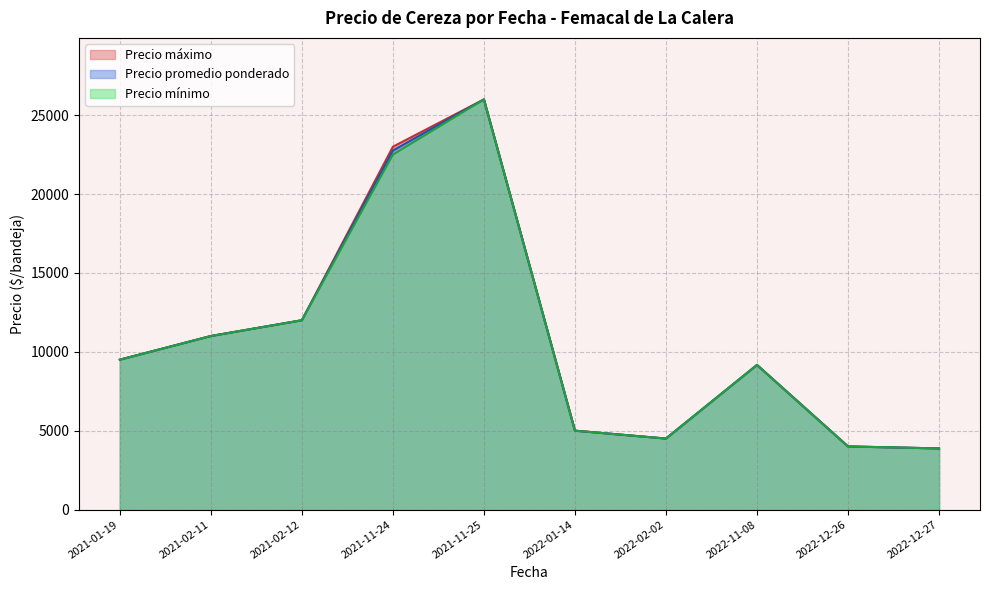

Which series changed the most between 2022-12-27 and 2022-01-14?

Precio promedio ponderado